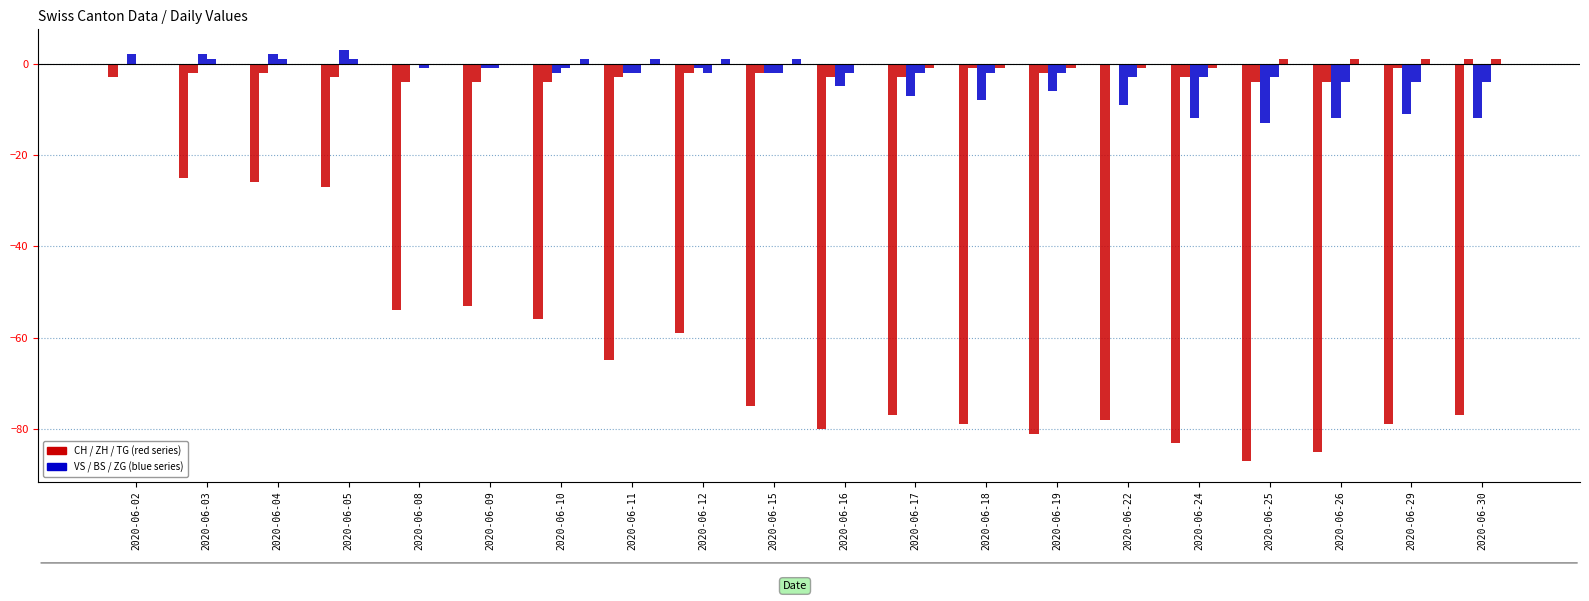

Reading left to right, transcribe all the data shown in this chart.

CH: -3	-25	-26	-27	-54	-53	-56	-65	-59	-75	-80	-77	-79	-81	-78	-83	-87	-85	-79	-77
ZH: 0	-2	-2	-3	-4	-4	-4	-3	-2	-2	-3	-3	-1	-2	0	-3	-4	-4	-1	1
VS: 2	2	2	3	0	-1	-2	-2	-1	-2	-5	-7	-8	-6	-9	-12	-13	-12	-11	-12
BS: 0	1	1	1	-1	-1	-1	-2	-2	-2	-2	-2	-2	-2	-3	-3	-3	-4	-4	-4
TG: 0	0	0	0	0	0	0	0	0	0	0	-1	-1	-1	-1	-1	1	1	1	1
ZG: 0	0	0	0	0	0	1	1	1	1	0	0	0	0	0	0	0	0	0	0